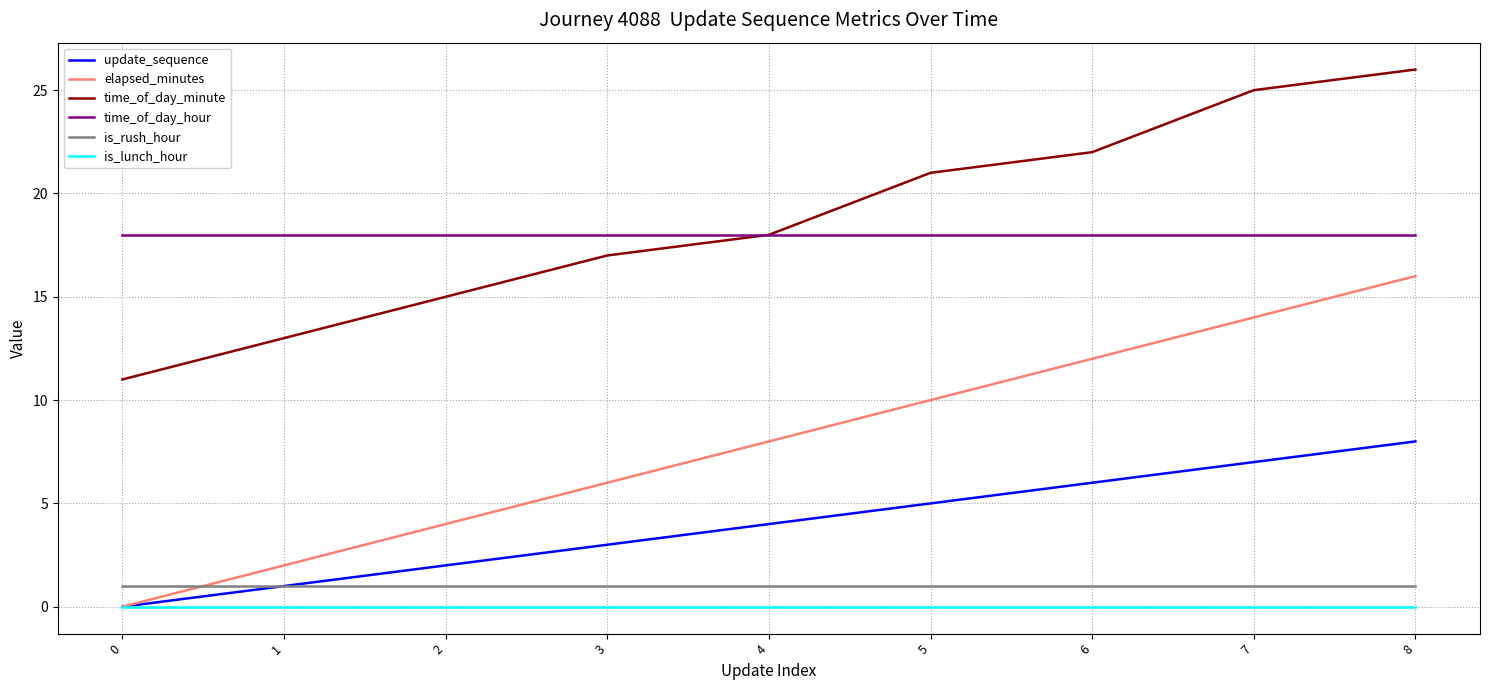

Reading left to right, list all the values displayed in this chart.

update_sequence: 0	1	2	3	4	5	6	7	8
elapsed_minutes: 0	2	4	6	8	10	12	14	16
time_of_day_minute: 11	13	15	17	18	21	22	25	26
time_of_day_hour: 18	18	18	18	18	18	18	18	18
is_rush_hour: 1	1	1	1	1	1	1	1	1
is_lunch_hour: 0	0	0	0	0	0	0	0	0